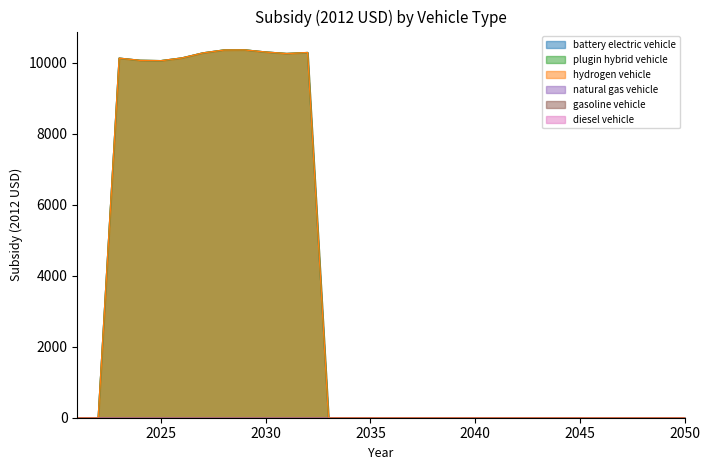

True or false: plugin hybrid vehicle and hydrogen vehicle intersect in this chart.

False